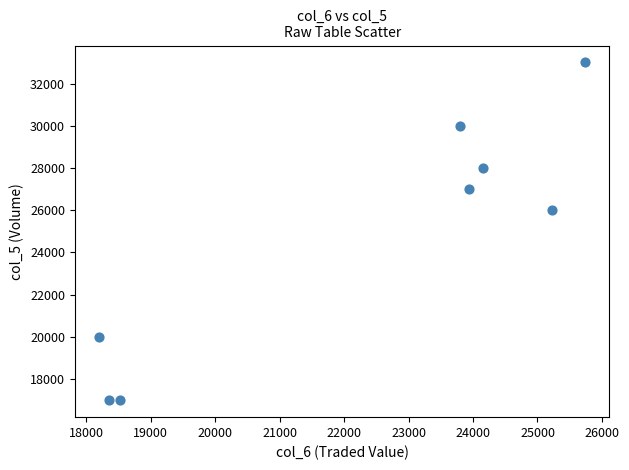

What Y value in the scatter plot is closest to 25000?

26000